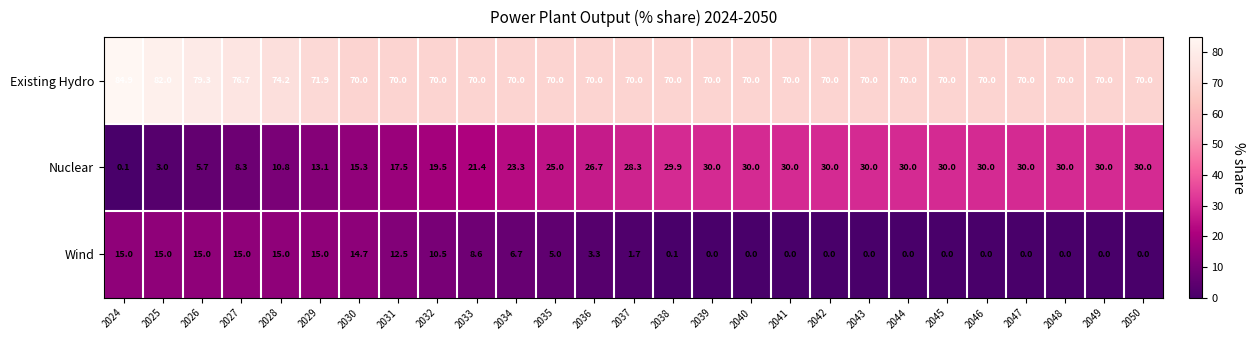

The value of Wind at 2038 is 0.2. True or false?

False